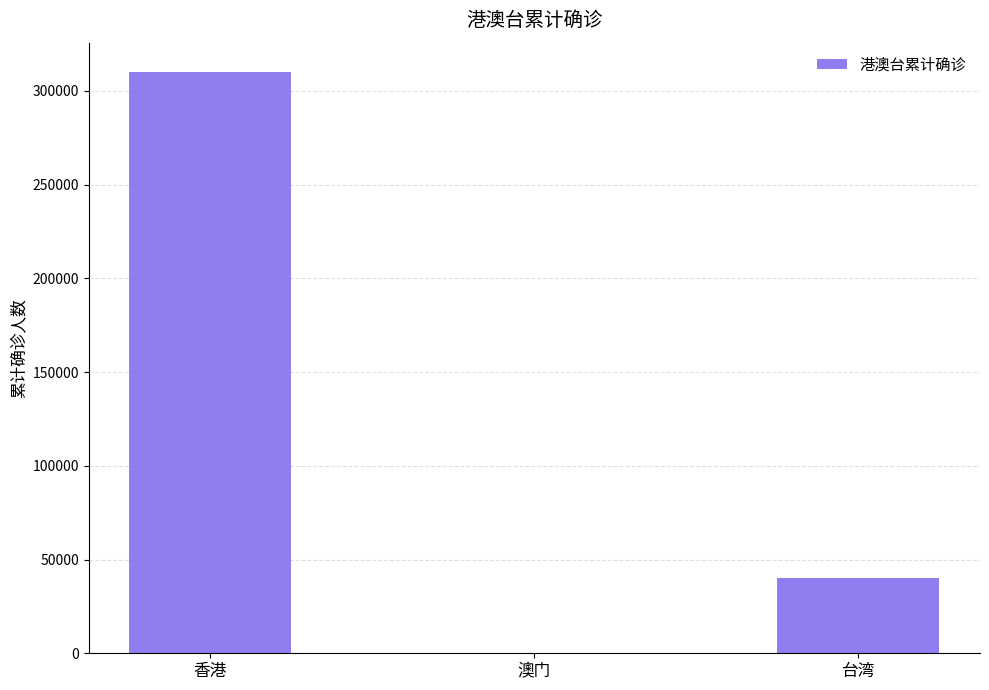

What is the difference between the values at 香港 and 台湾?

270048